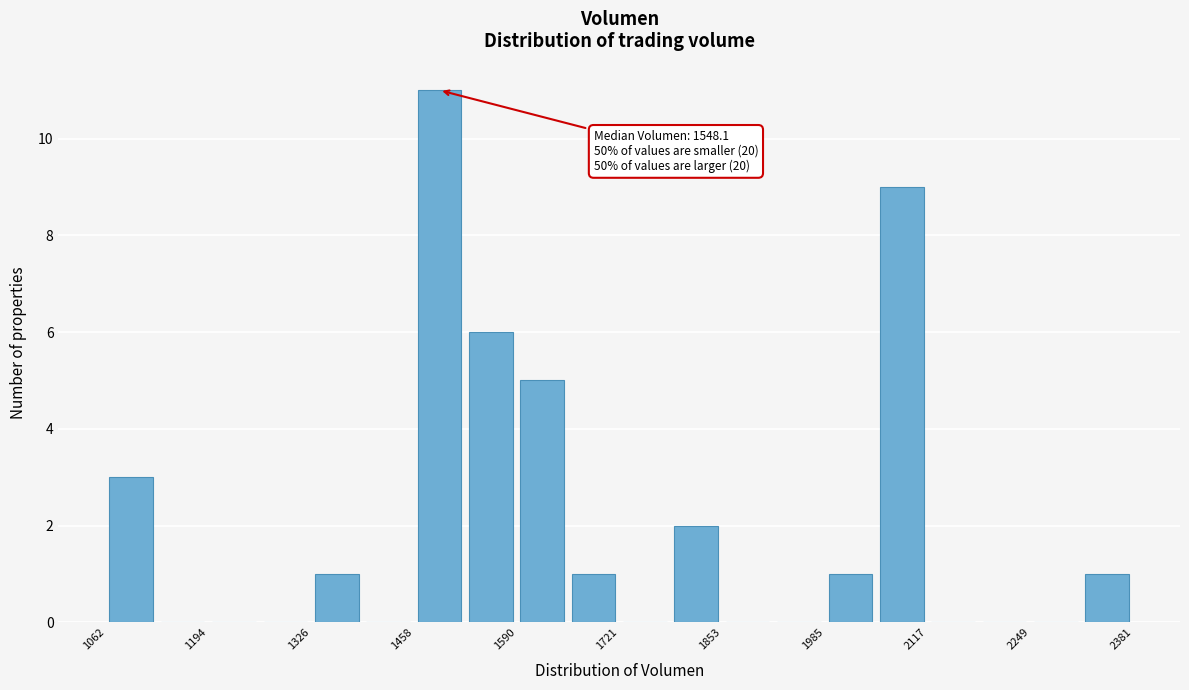

Read against the x-axis, roughly where is the centre of the tallest bar?

1500